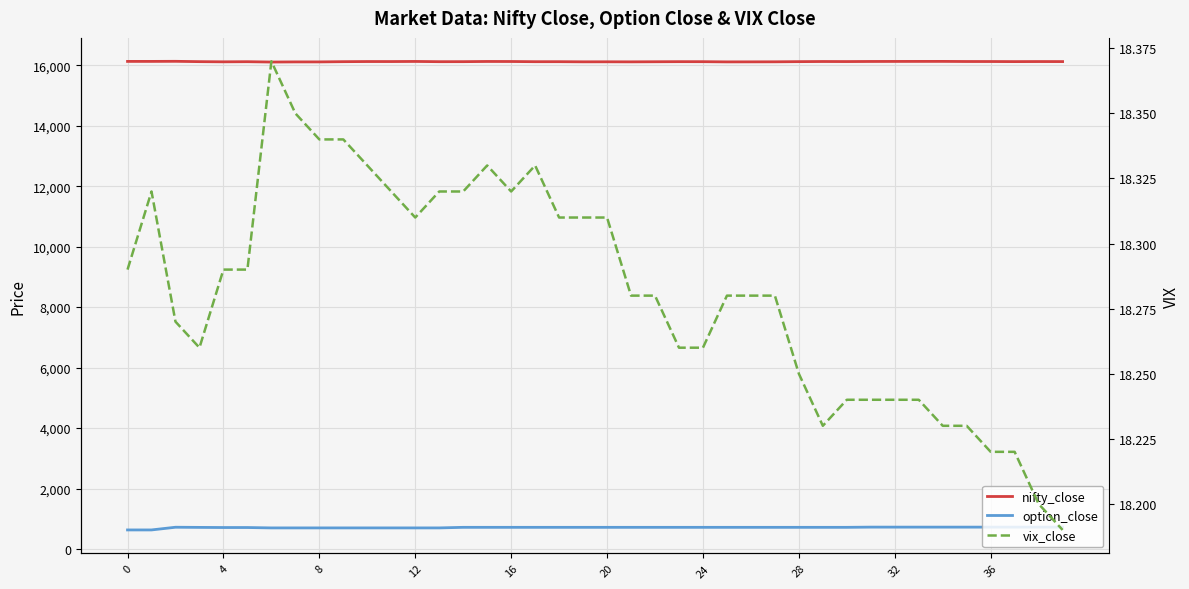

What is the label of the 28th point from the left?

27